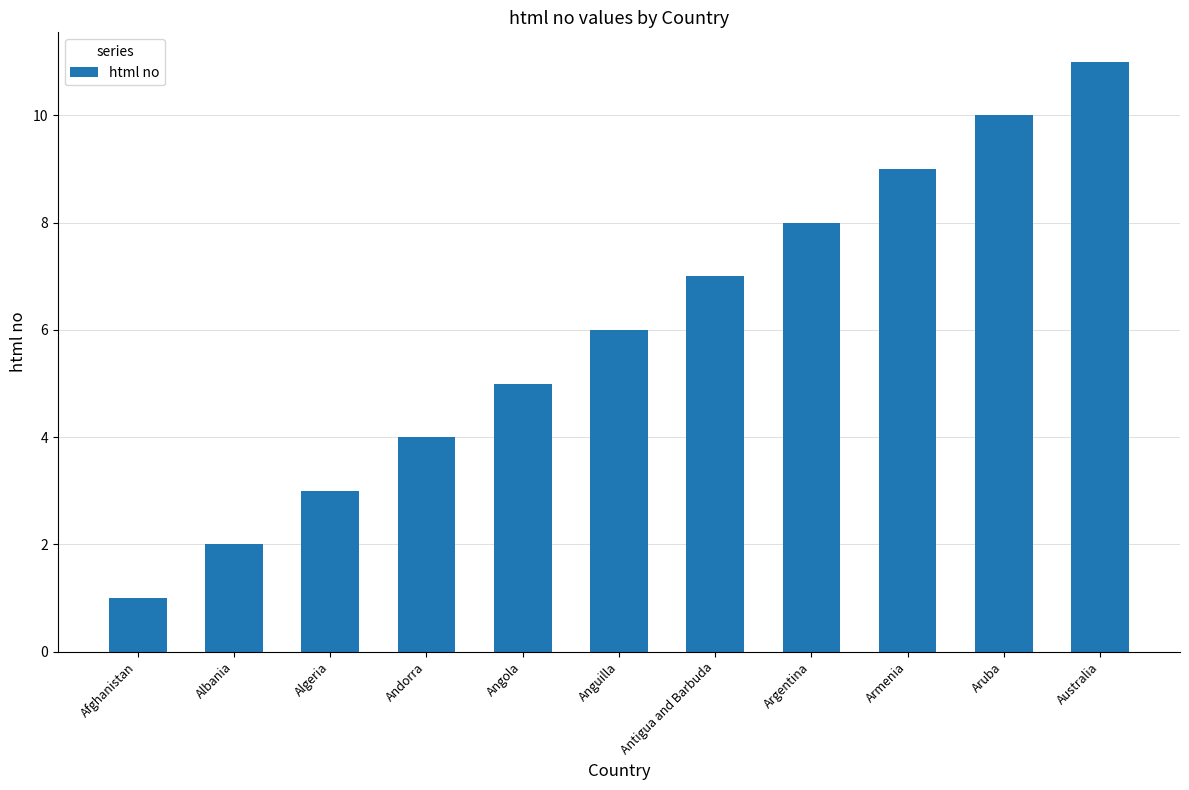

Reading right to left, extract all data points from this chart.

11	10	9	8	7	6	5	4	3	2	1